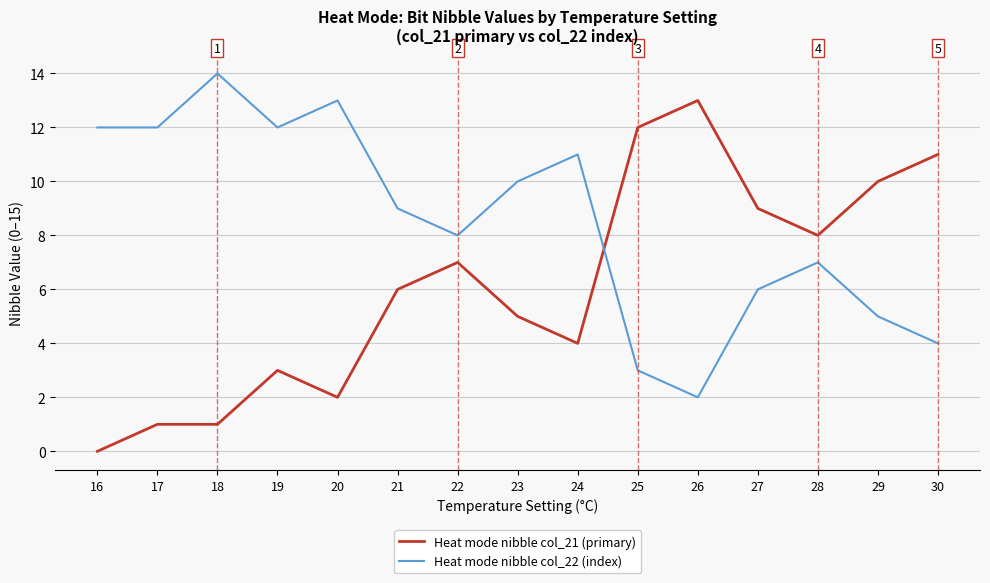

How many values in the Heat mode nibble col_21 (primary) series are below 6?

7